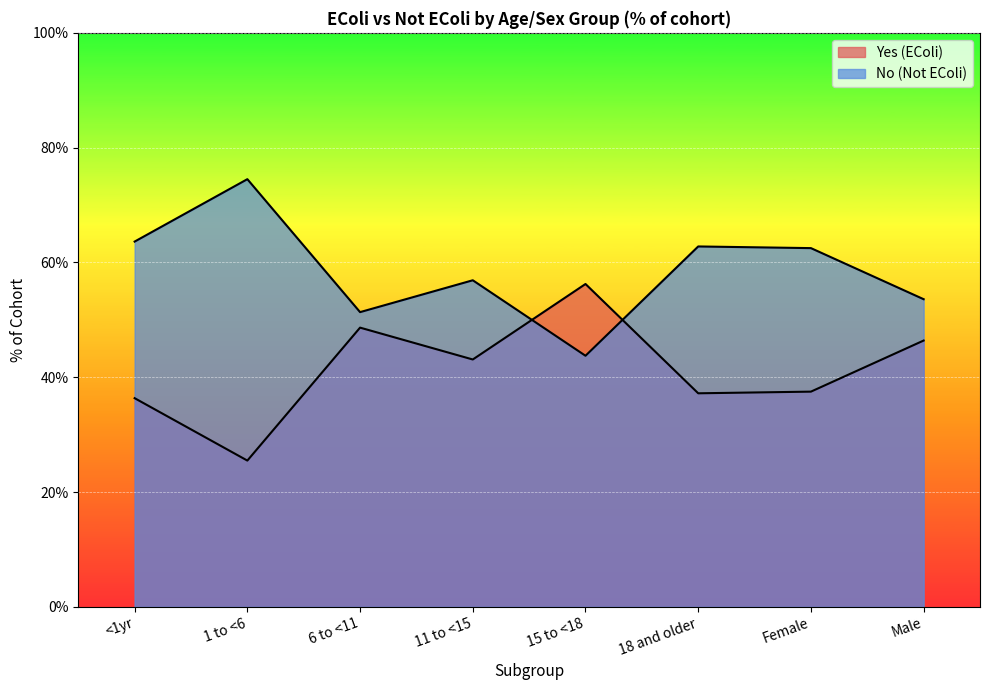

What is the sum of the No (Not EColi) values at 6 to <11 and Female?

113.8